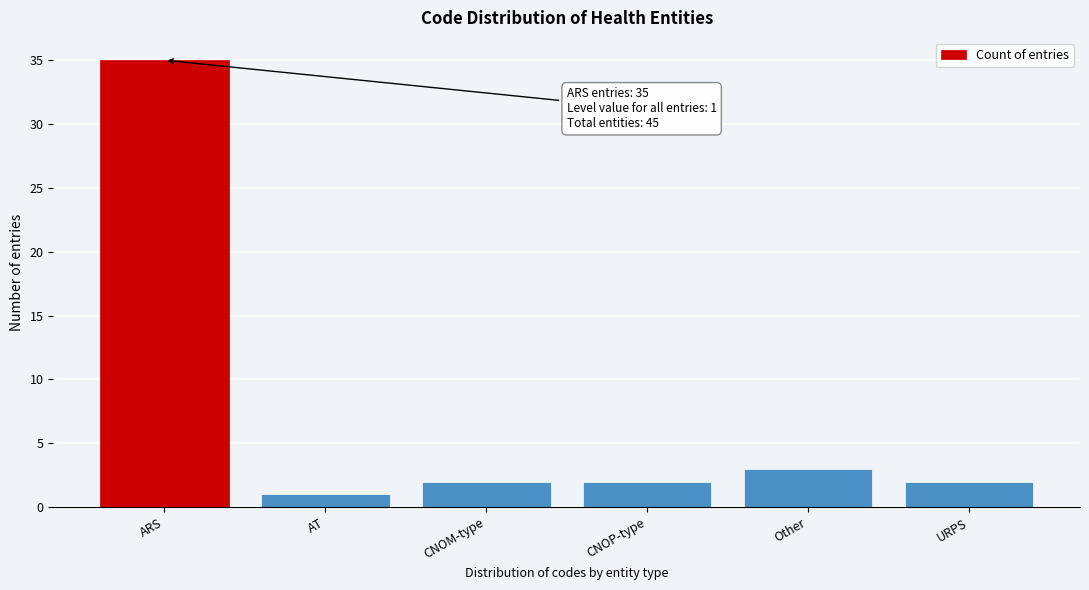

Reading left to right, what are all the values shown in this chart?

ARS=35	AT=1	CNOM-type=2	CNOP-type=2	Other=3	URPS=2